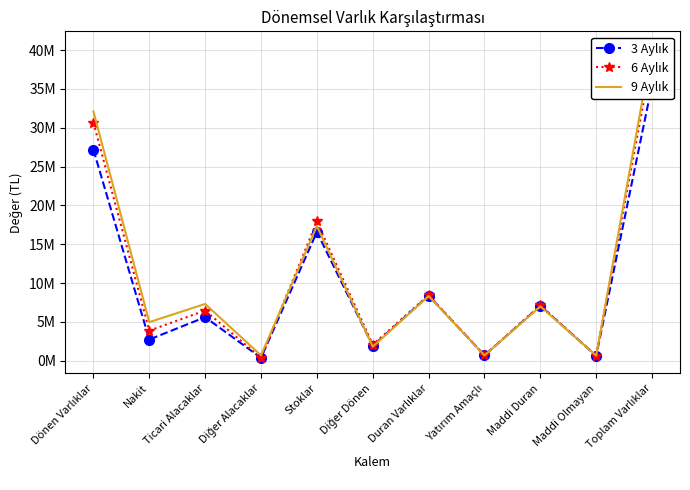

Which has a higher value, Stoklar or Nakit?

Stoklar